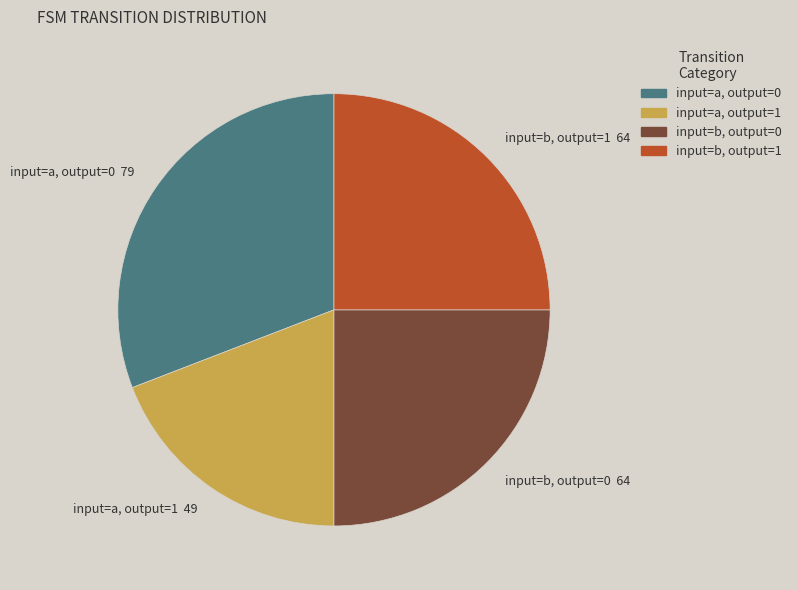

Is there a majority slice in this chart?

No